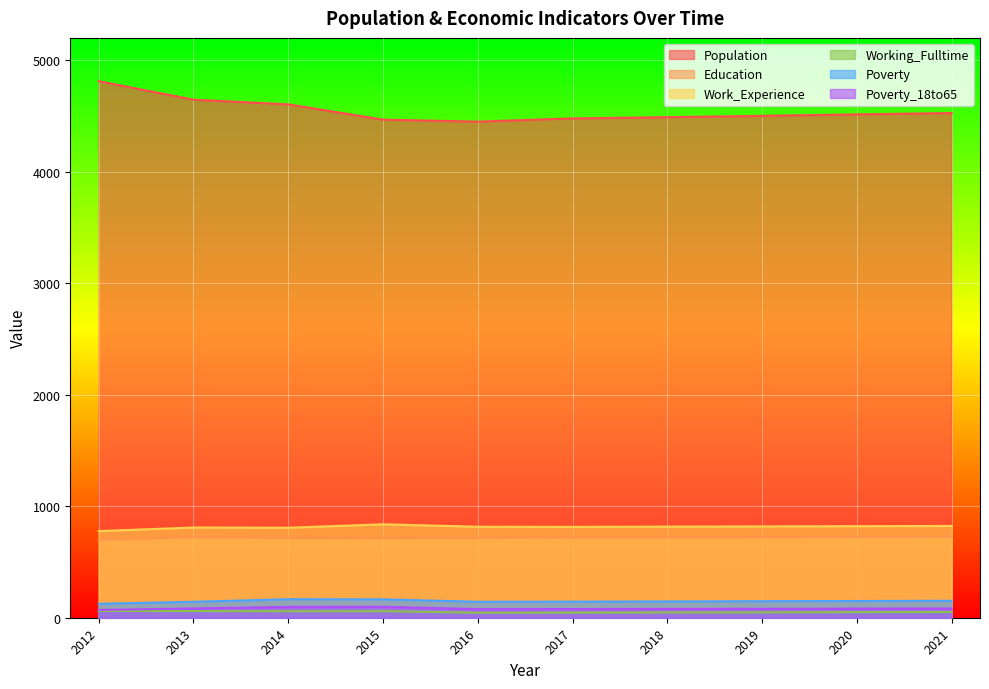

True or false: Poverty and Working_Fulltime intersect in this chart.

False